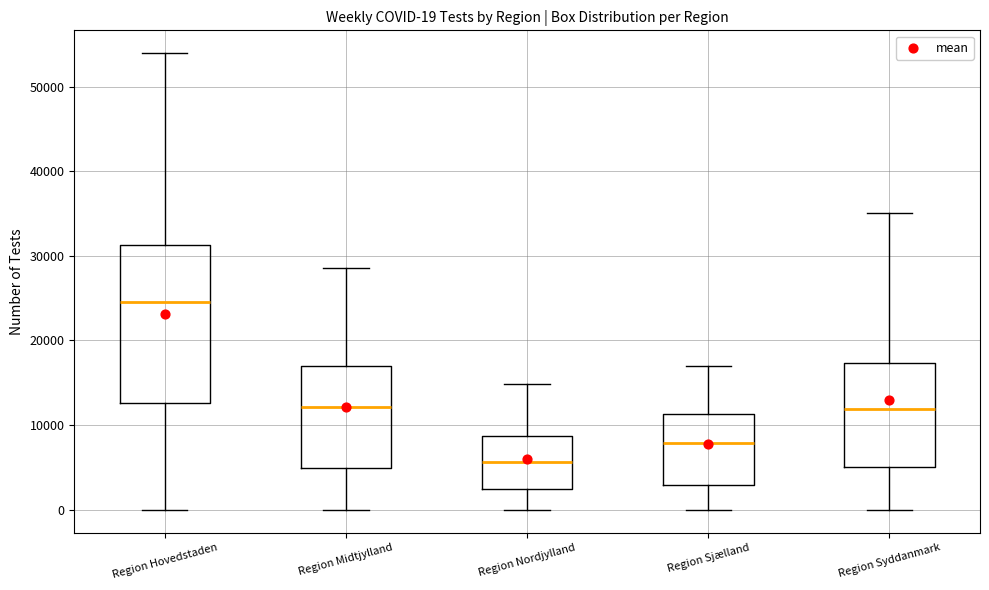

Which box's median line is the lowest?

Region Nordjylland